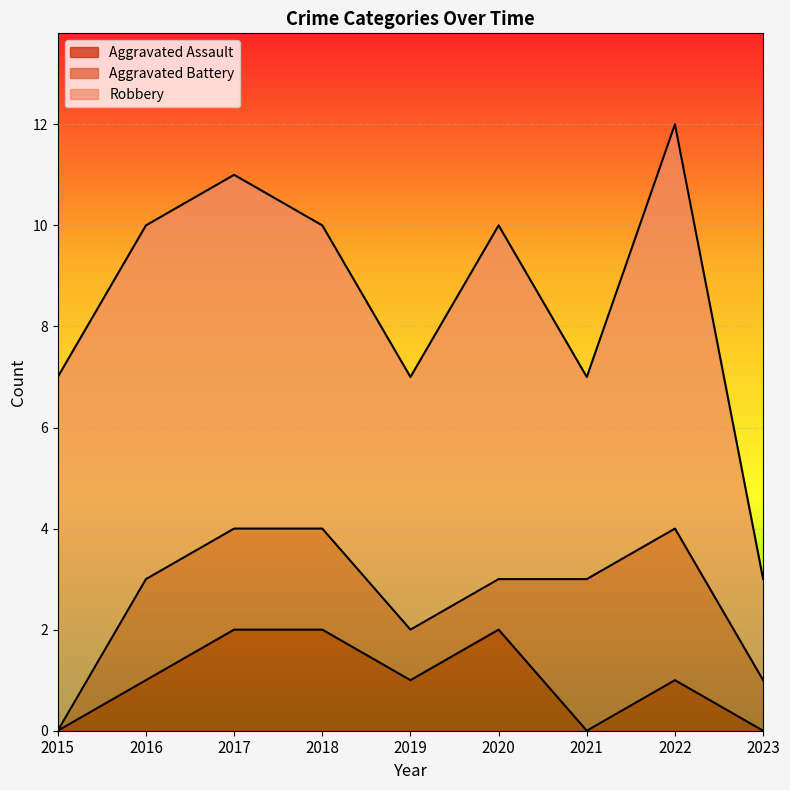

True or false: Robbery and Aggravated Assault intersect in this chart.

False